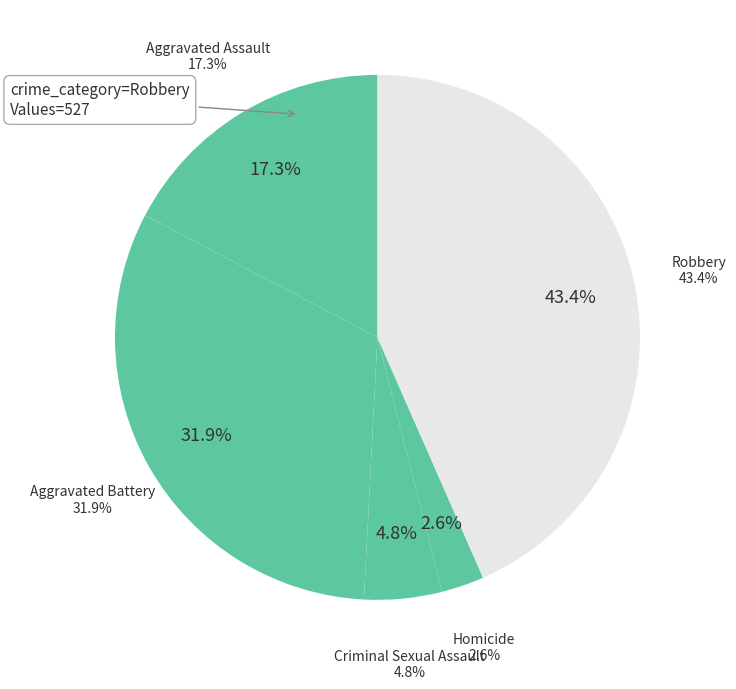

Is the sum of Criminal Sexual Assault and Aggravated Battery greater than half?

No